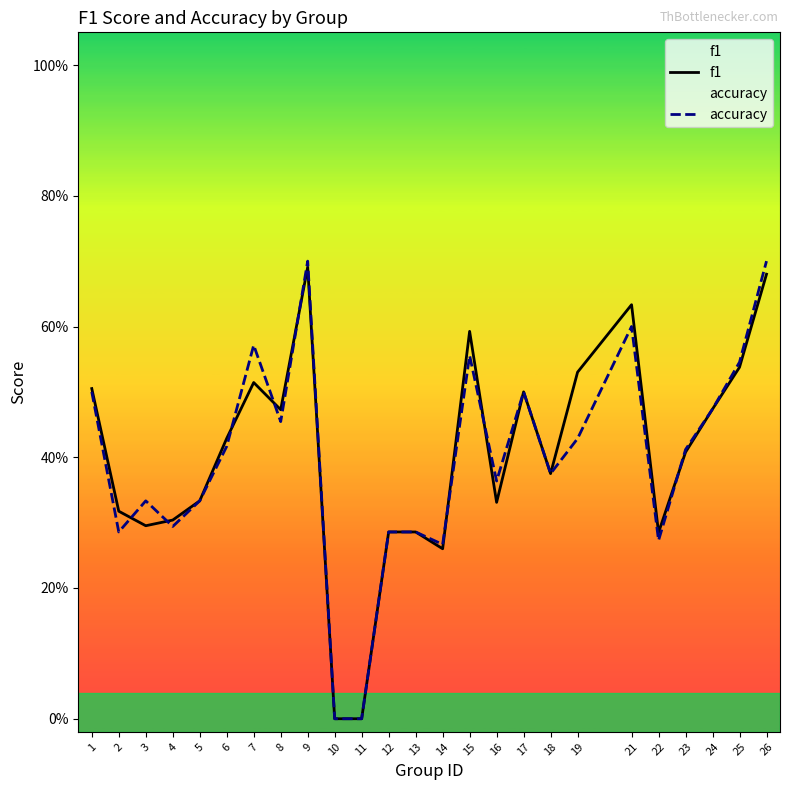

What is the difference between the maximum and minimum values in the accuracy series?

0.7